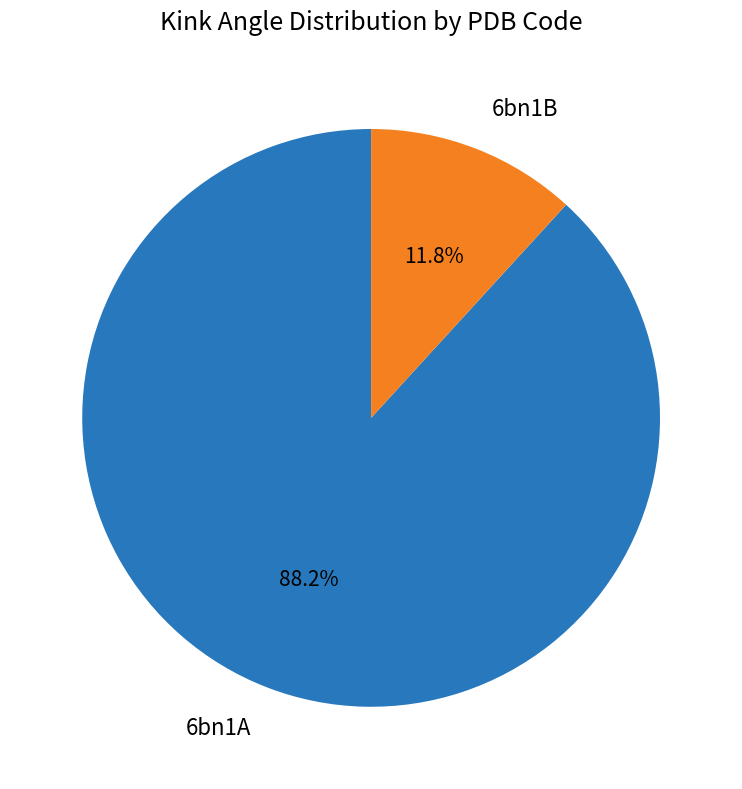

Between 6bn1B and 6bn1A, which is larger?

6bn1A